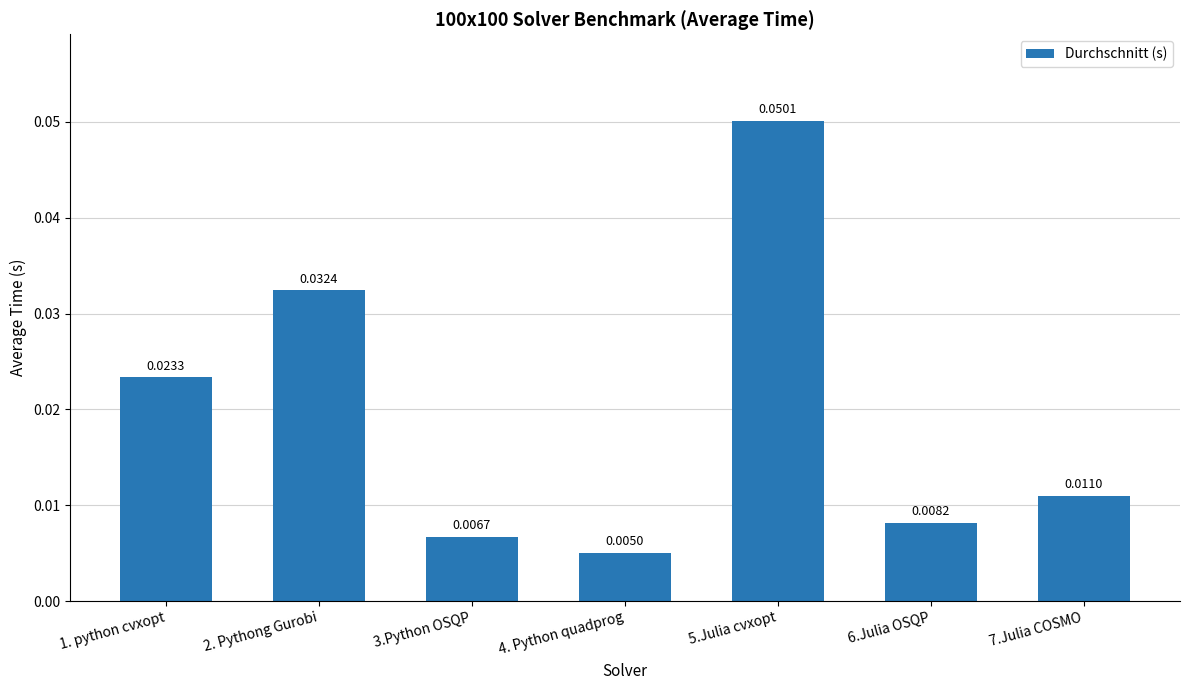

Which label corresponds to the smallest value in the chart?

4. Python quadprog